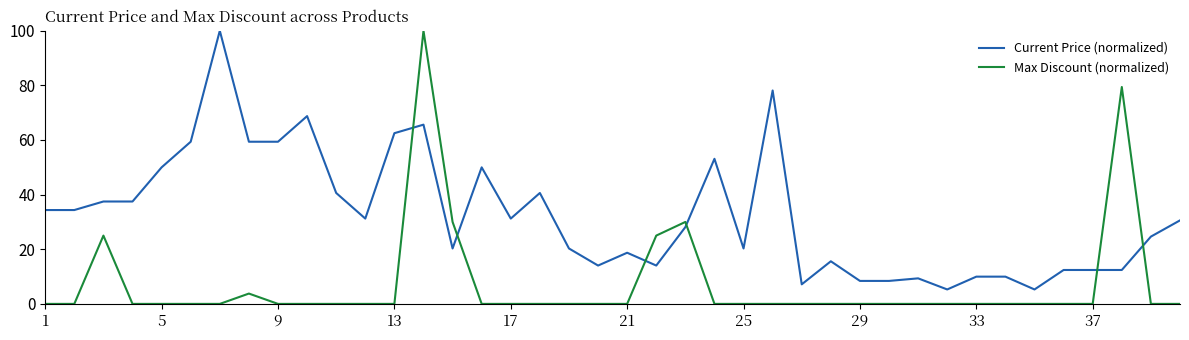

Reading left to right, list all the values displayed in this chart.

Current Price (normalized): 34.4	34.4	37.5	37.5	50.0	59.4	100.0	59.4	59.4	68.7	40.6	31.2	62.5	65.6	20.3	50.0	31.2	40.6	20.3	14.0	18.7	14.0	28.1	53.1	20.3	78.1	7.2	15.6	8.4	8.4	9.3	5.3	10.0	10.0	5.3	12.4	12.4	12.4	24.6	30.6
Max Discount (normalized): 0.0	0.0	25.0	0.0	0.0	0.0	0.0	3.8	0.0	0.0	0.0	0.0	0.0	100.0	30.0	0.0	0.0	0.0	0.0	0.0	0.0	25.0	30.0	0.0	0.0	0.0	0.0	0.0	0.0	0.0	0.0	0.0	0.0	0.0	0.0	0.0	0.0	79.4	0.0	0.0